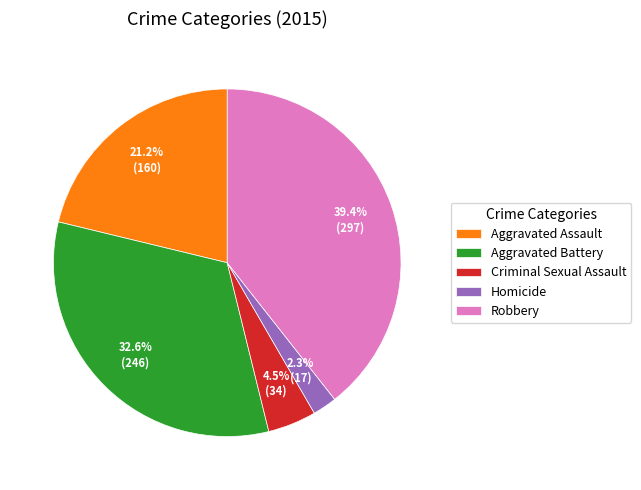

To the nearest percent, what portion does Homicide represent?

2%